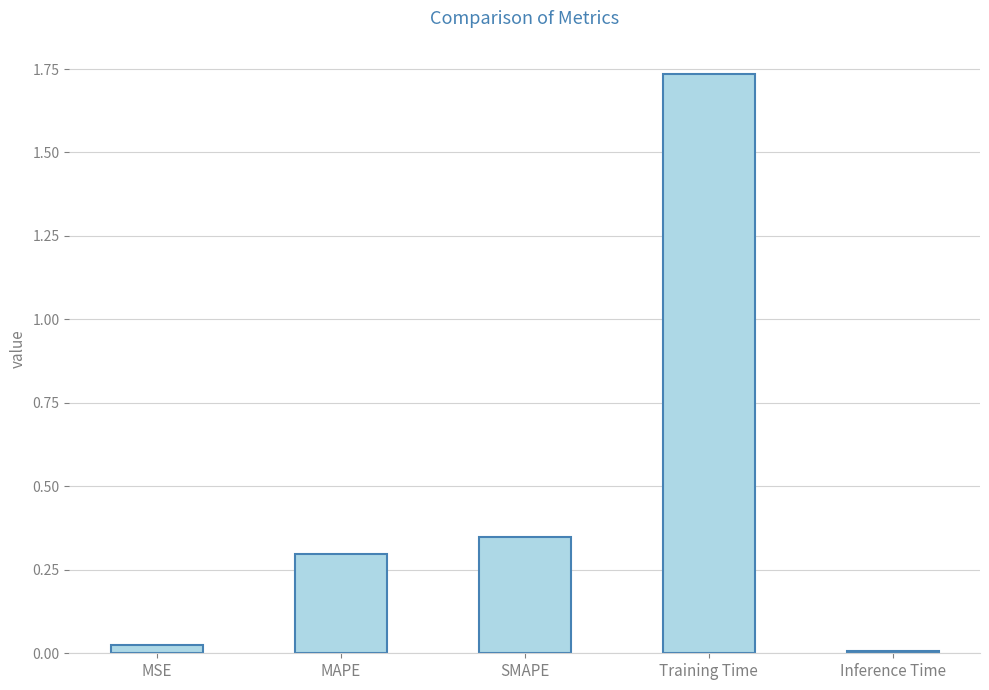

Rank the categories by value from highest to lowest.

Training Time, SMAPE, MAPE, MSE, Inference Time